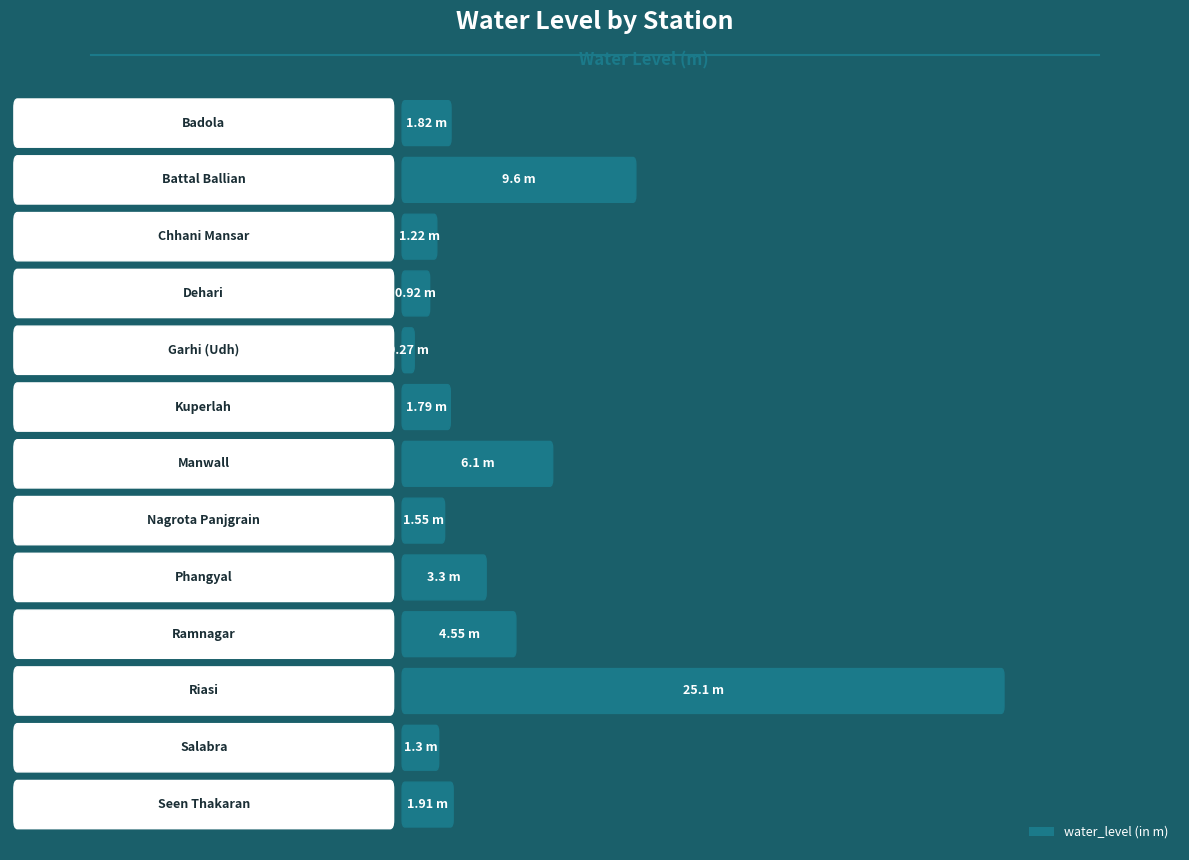

What is the minimum value shown in the chart?

0.3